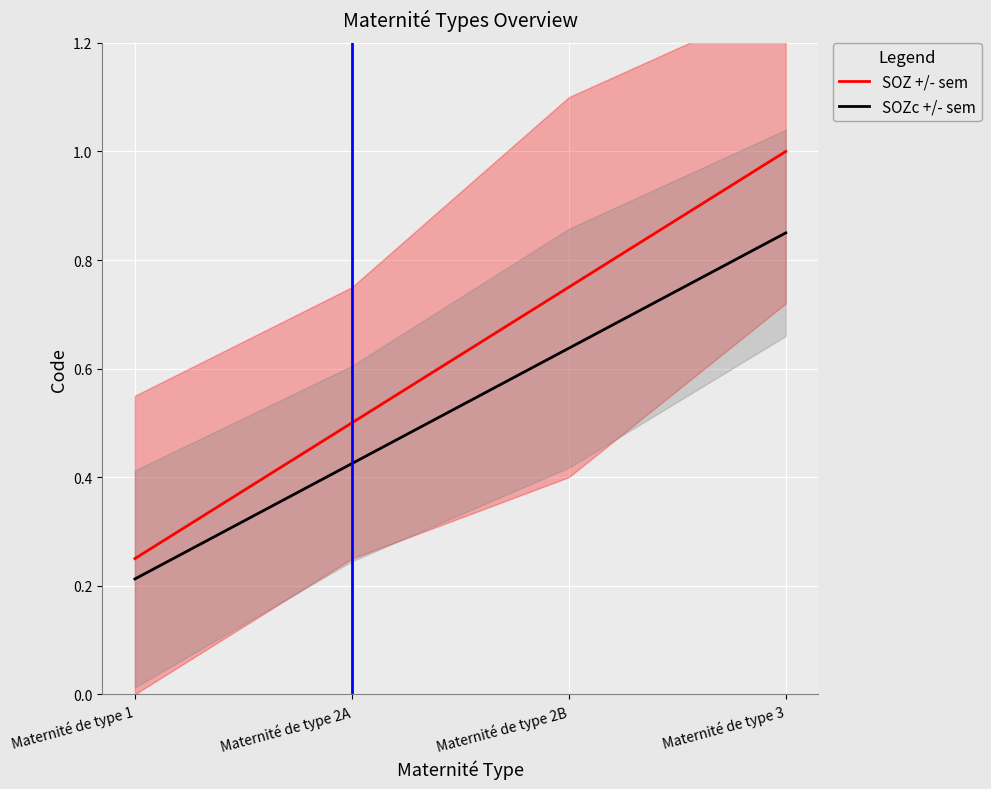

True or false: SOZ +/- sem and SOZc +/- sem intersect in this chart.

False